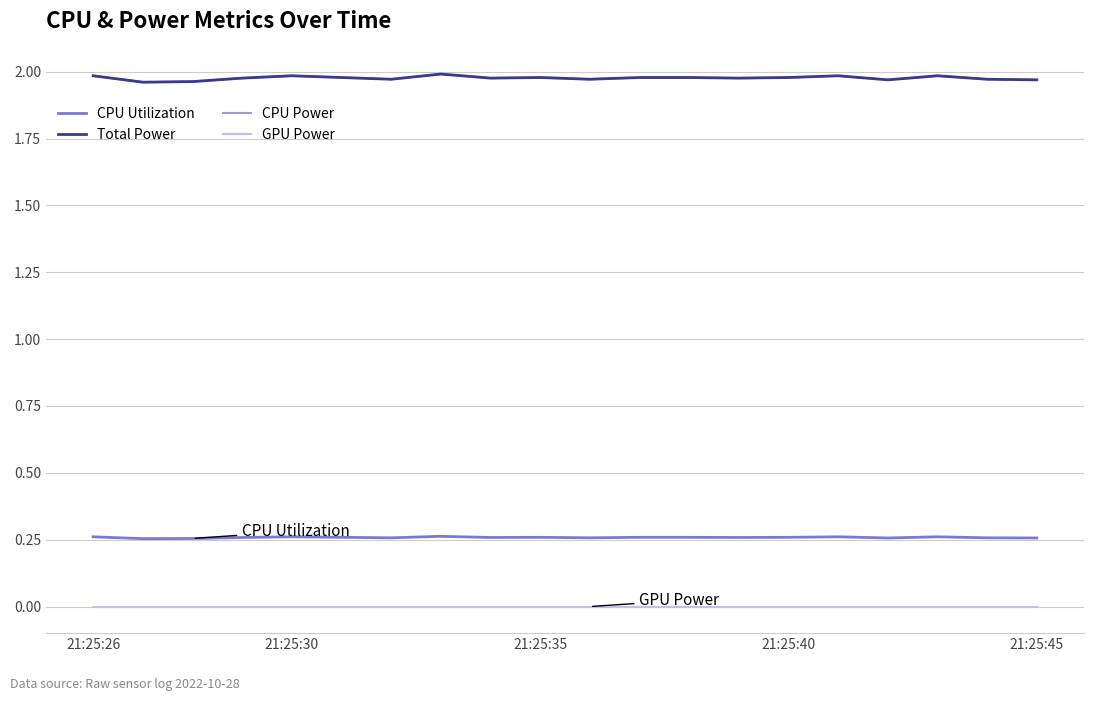

Is this an area chart (filled region under the line)?

No